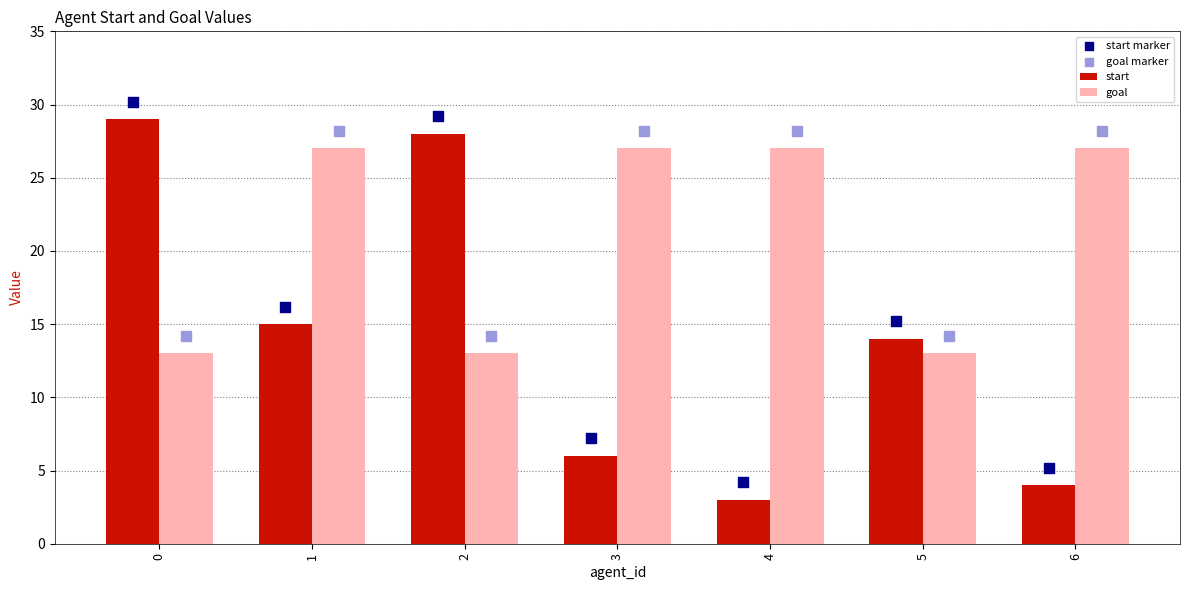

What are all the series names shown in the legend?

start, goal, start marker, goal marker